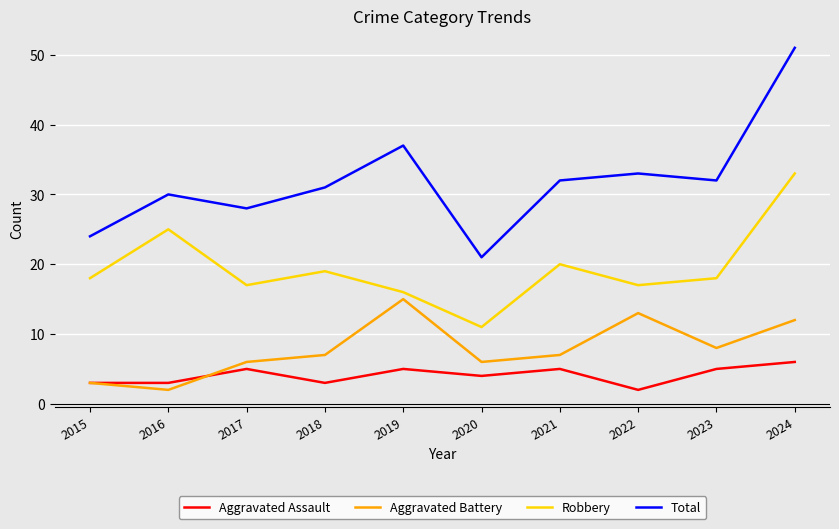

What is the difference between the highest and lowest values at 2018?

28